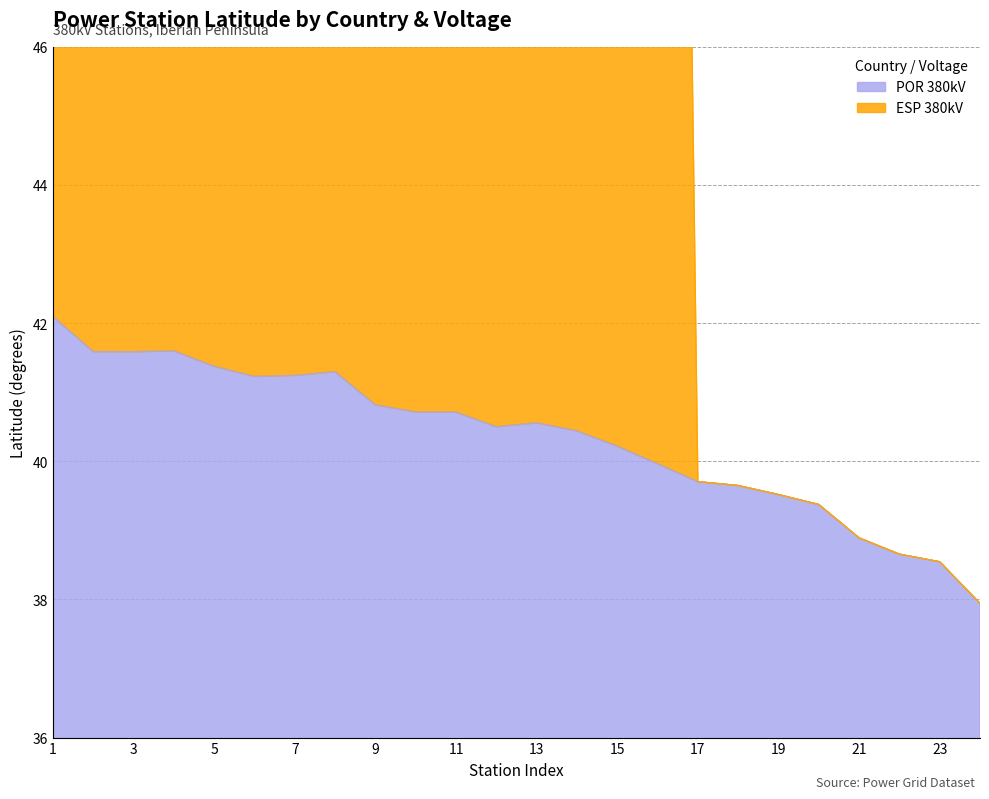

What is the difference between the maximum and second lowest values in the ESP 380kV series?

47.3